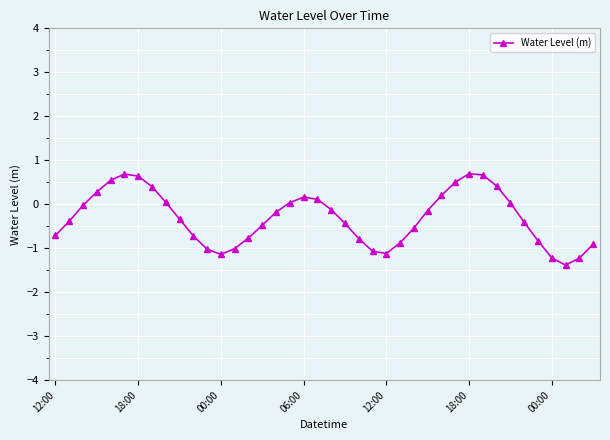

True or false: there are more than 0 points higher than both neighbors.

True